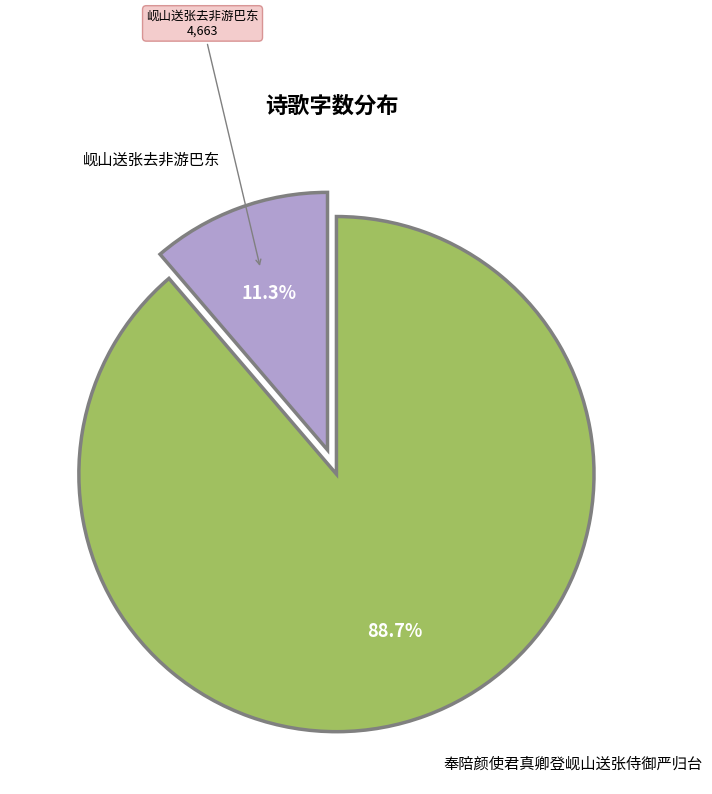

Is there a majority slice in this chart?

Yes